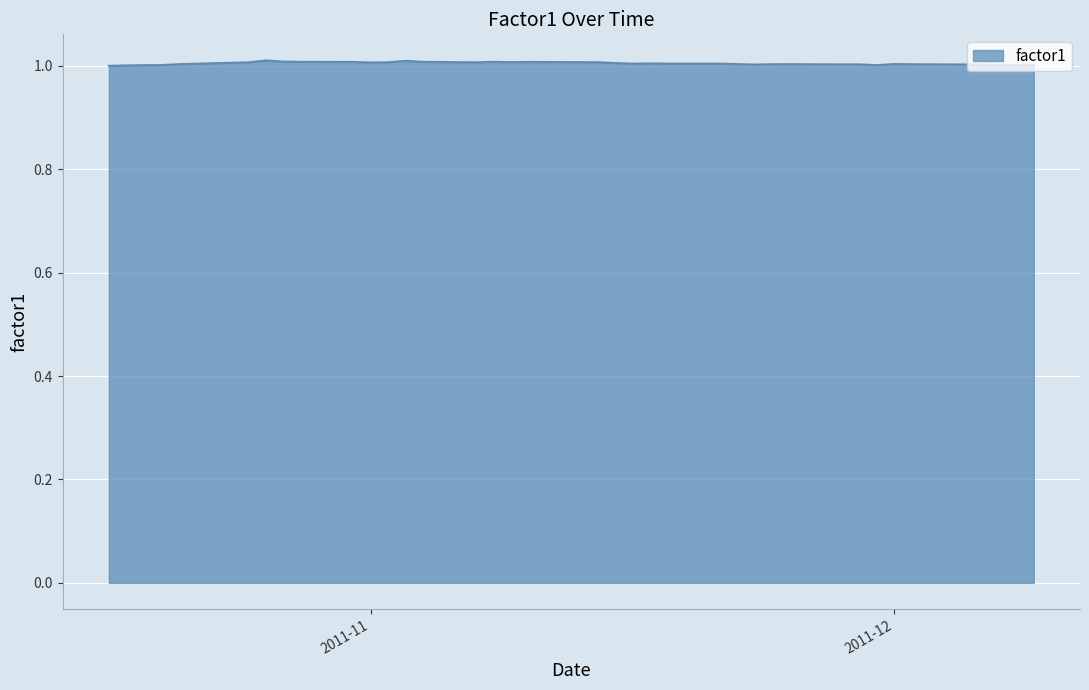

What is the minimum value shown in the chart?

1.0